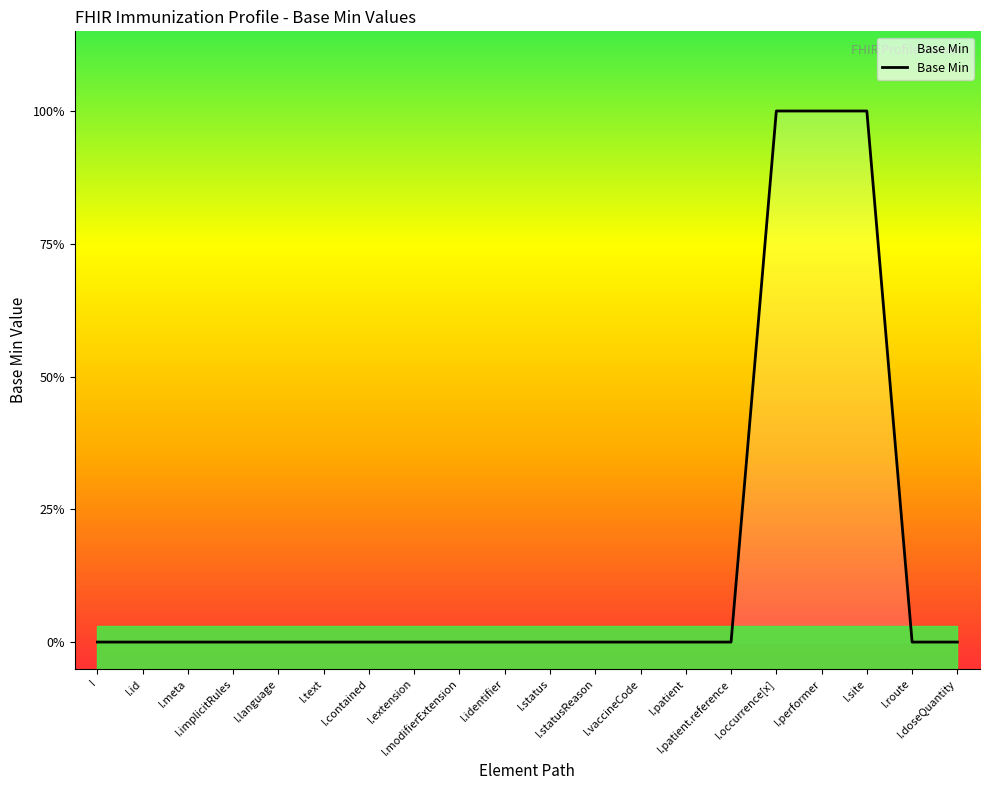

What position from the right is I.id?

19